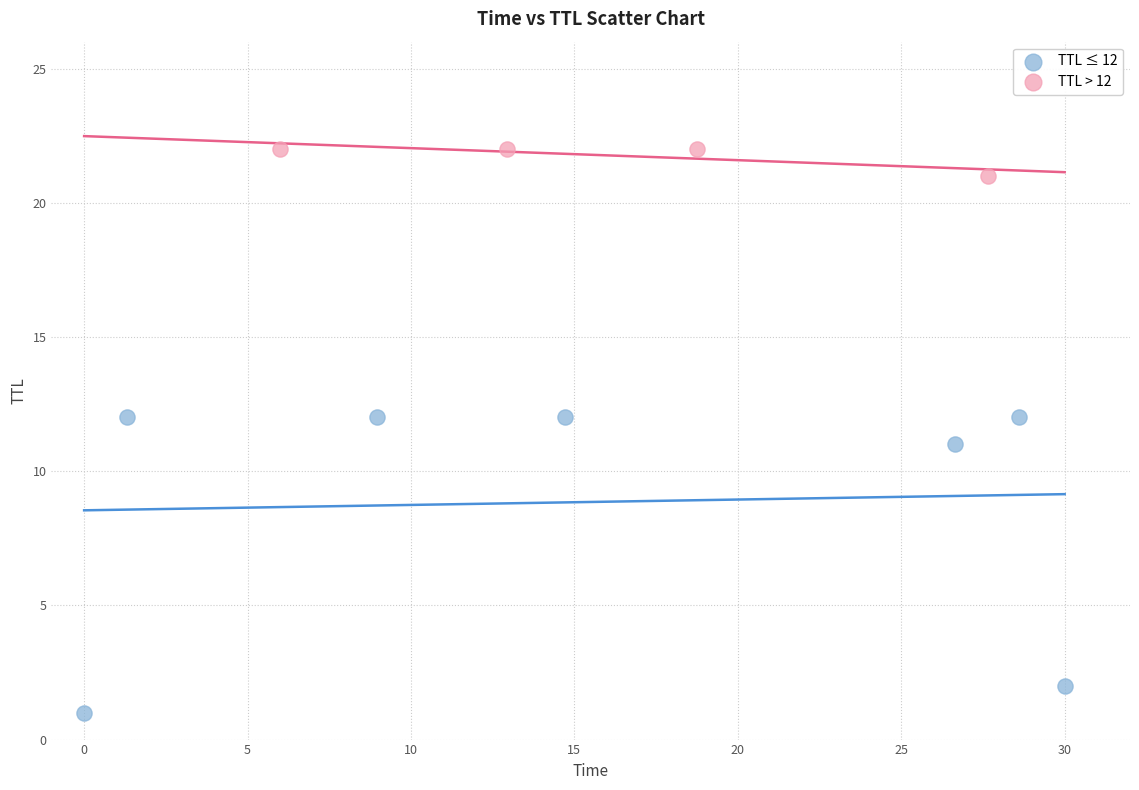

Which series contains the highest Y value?

TTL > 12